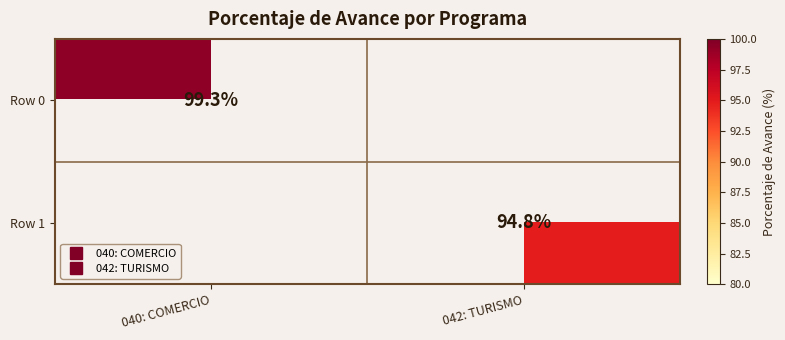

Is the value of Row 1 at 040: COMERCIO greater than the value of Row 0 at 040: COMERCIO?

No